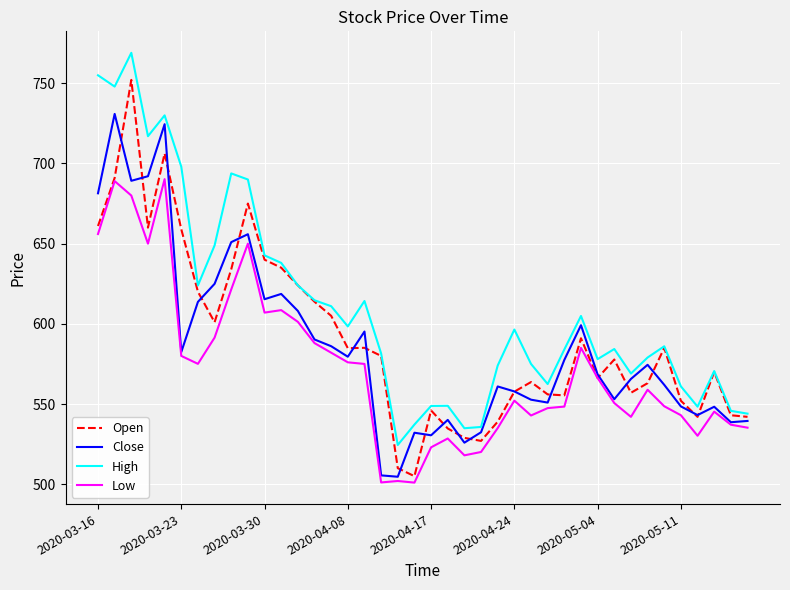

List the series in order of their peak value, highest first.

High, Open, Close, Low